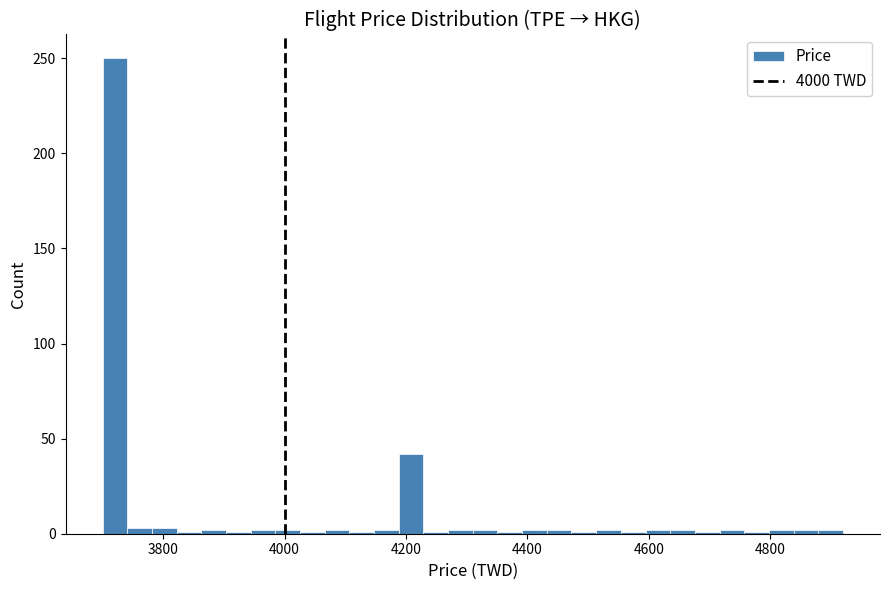

Read against the x-axis, roughly where is the centre of the tallest bar?

3720